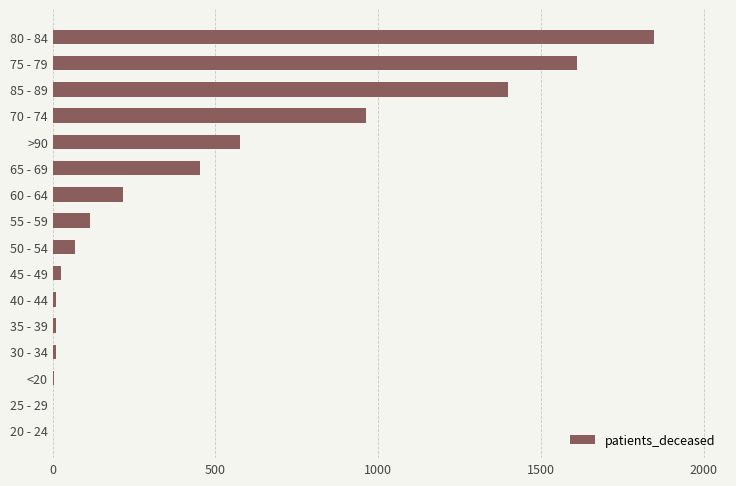

Approximately how many times larger is the value at 65 - 69 compared to 55 - 59?

4.0